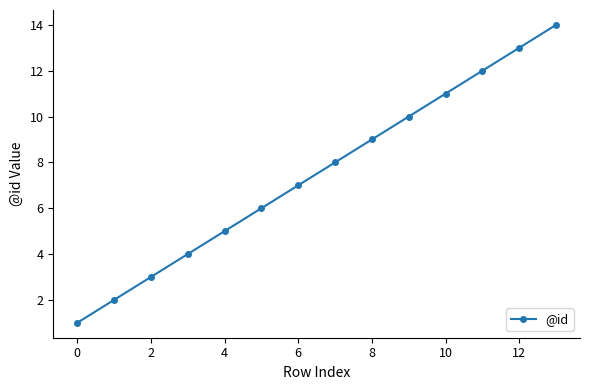

True or false: the data has more than 2 interior local peaks.

False